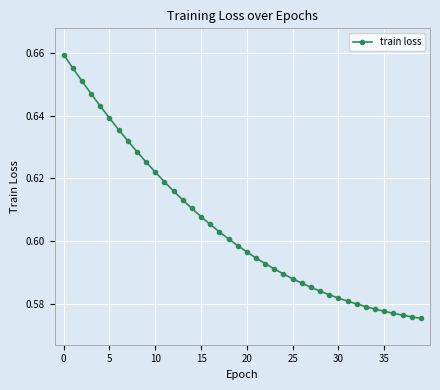

How many values are between 0 and 1?

40